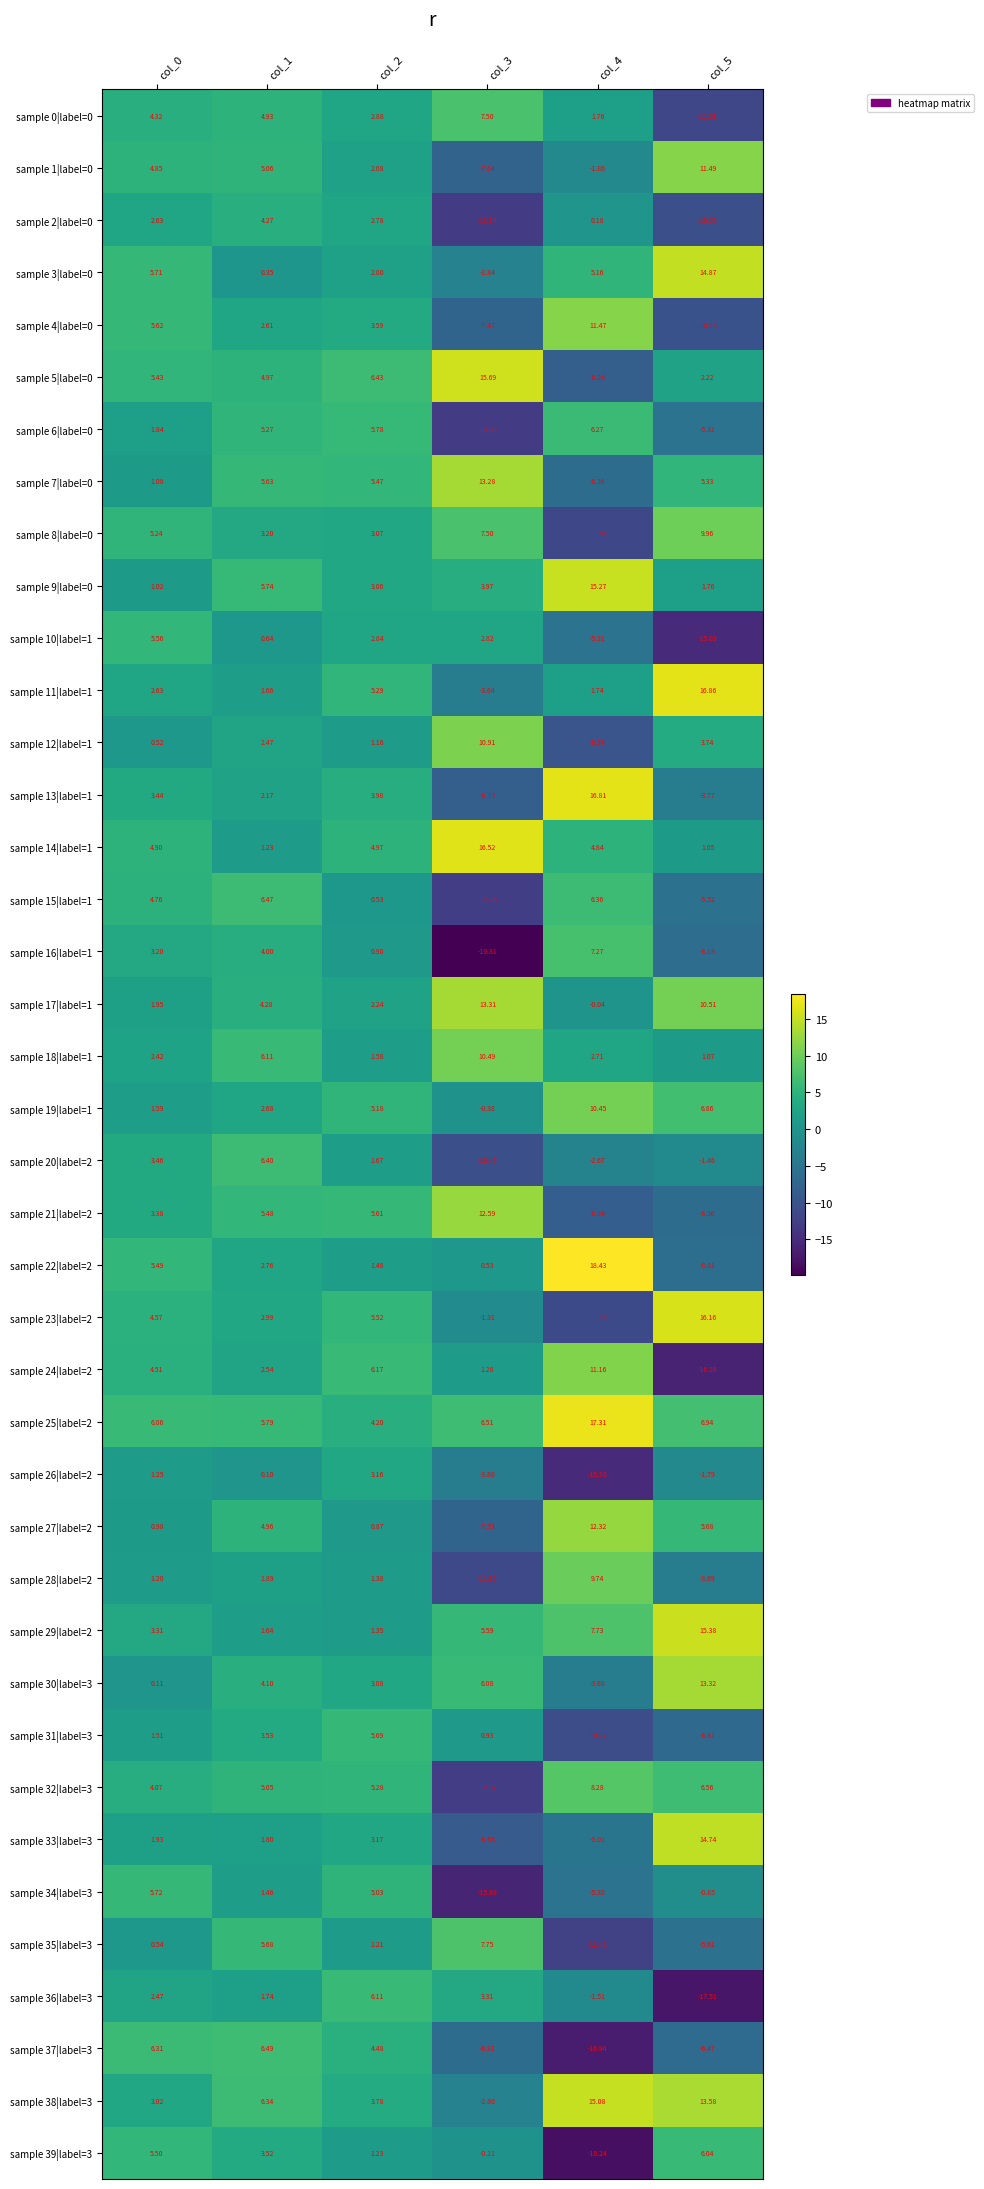

Is the value of sample 36|label=3 at col_0 greater than the value of sample 18|label=1 at col_2?

Yes